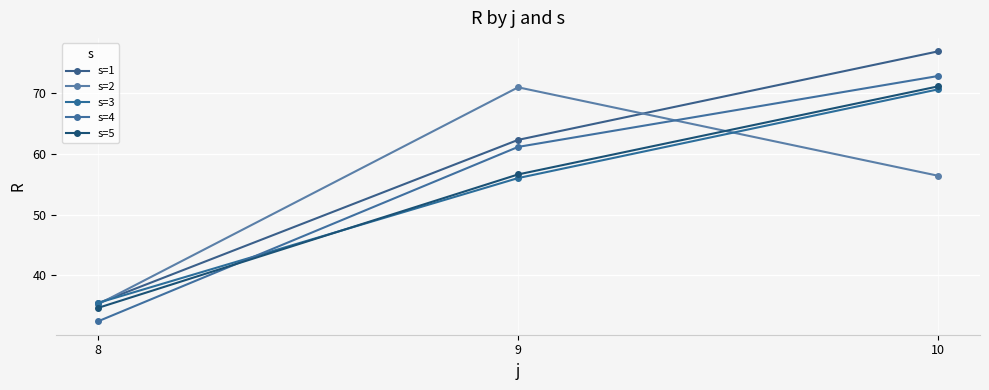

How many lines are shown in the chart?

5